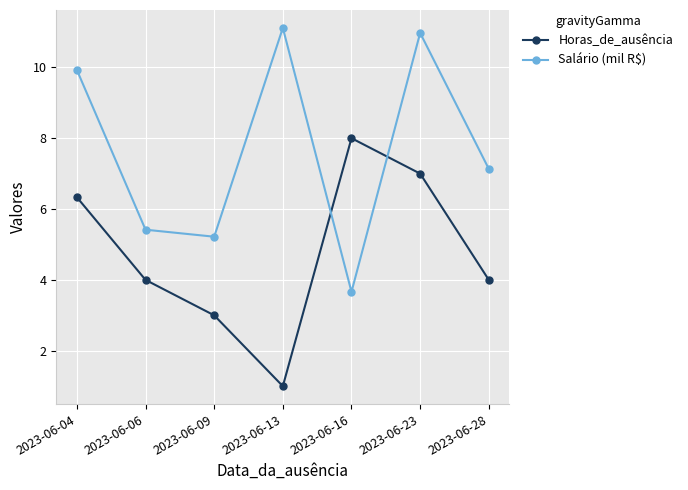

What is the greatest value displayed?

11.1